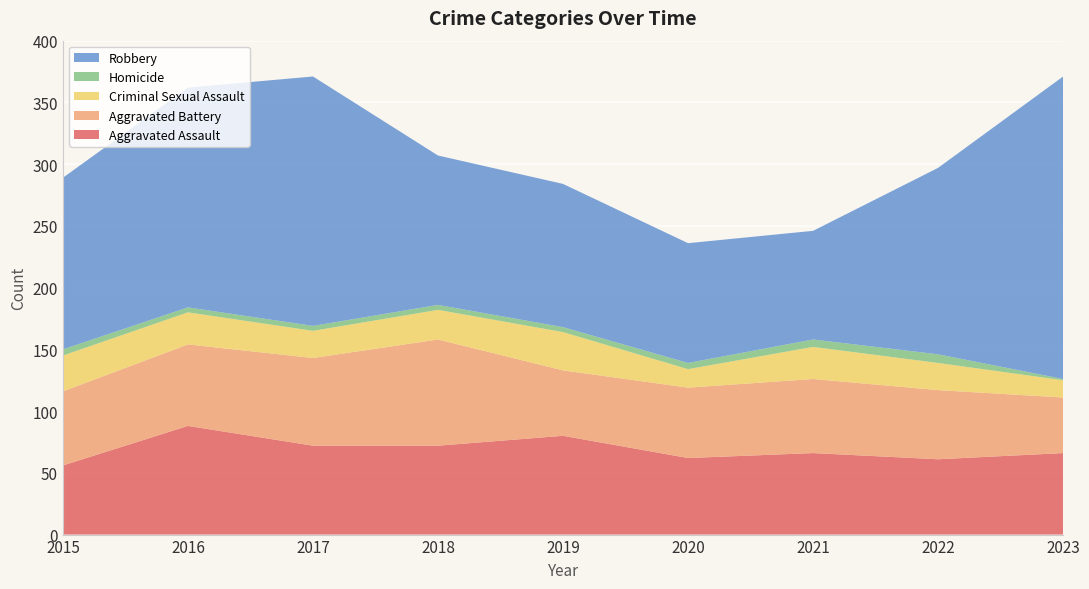

Reading left to right, transcribe all the data shown in this chart.

Aggravated Assault: 2015=56	2016=88	2017=72	2018=72	2019=80	2020=62	2021=66	2022=61	2023=66
Aggravated Battery: 2015=60	2016=66	2017=71	2018=86	2019=53	2020=57	2021=60	2022=56	2023=45
Criminal Sexual Assault: 2015=29	2016=26	2017=22	2018=24	2019=31	2020=15	2021=26	2022=22	2023=14
Homicide: 2015=5	2016=4	2017=4	2018=4	2019=4	2020=5	2021=6	2022=7	2023=1
Robbery: 2015=139	2016=178	2017=202	2018=121	2019=116	2020=97	2021=88	2022=151	2023=245